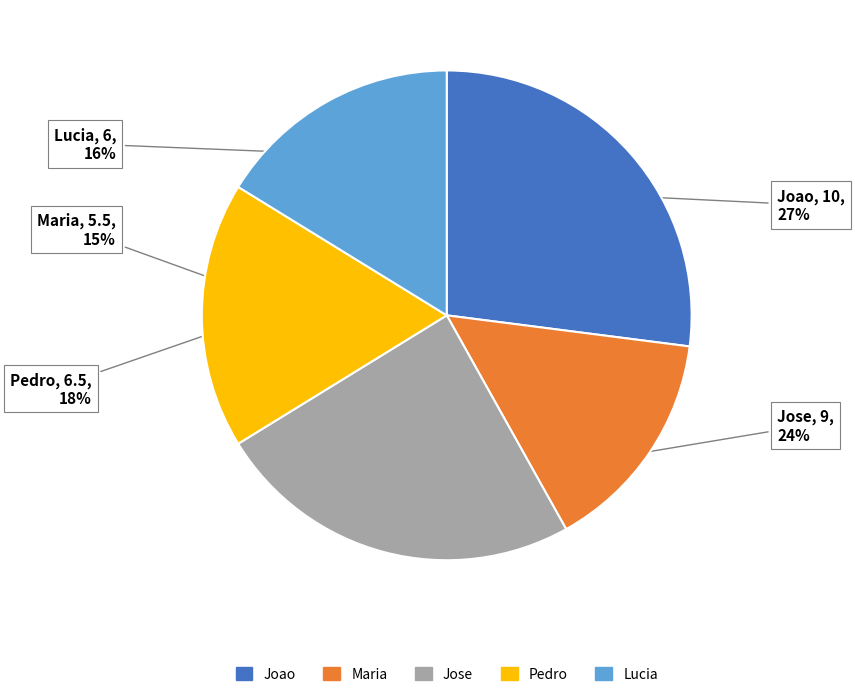

To the nearest percent, what is the average slice percentage?

20%